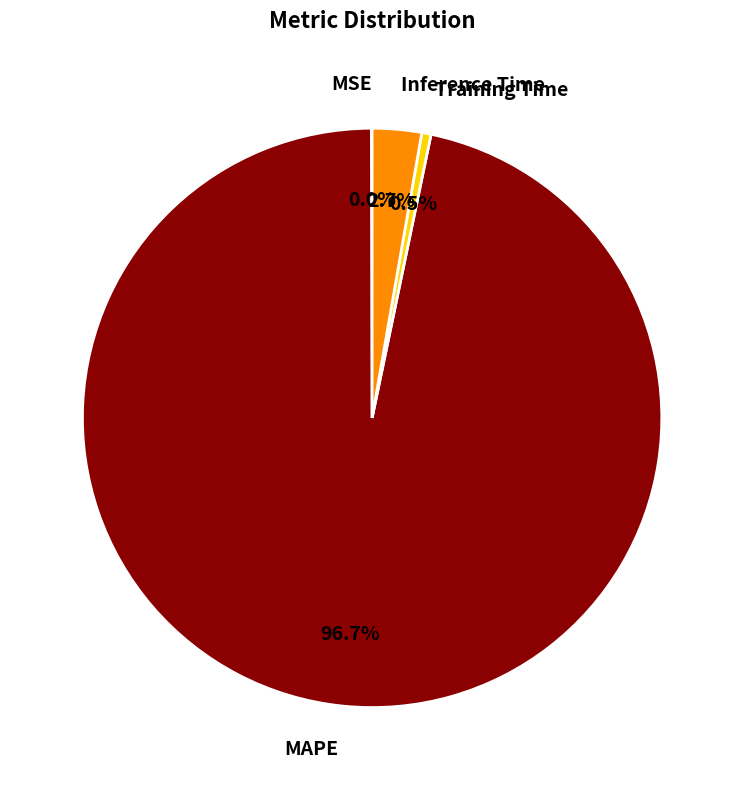

To the nearest percent, what is the difference between the largest and smallest slice percentages?

97%